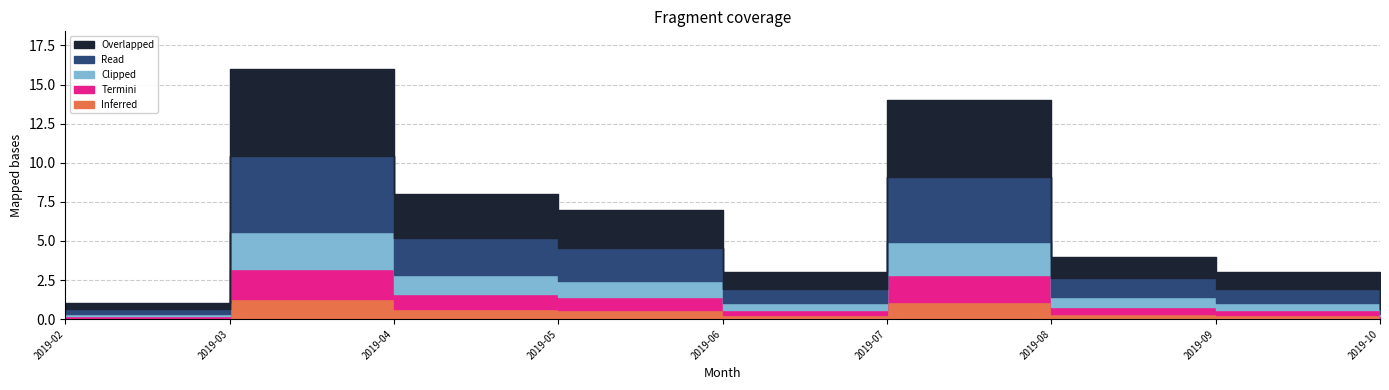

True or false: Read and Clipped intersect in this chart.

False